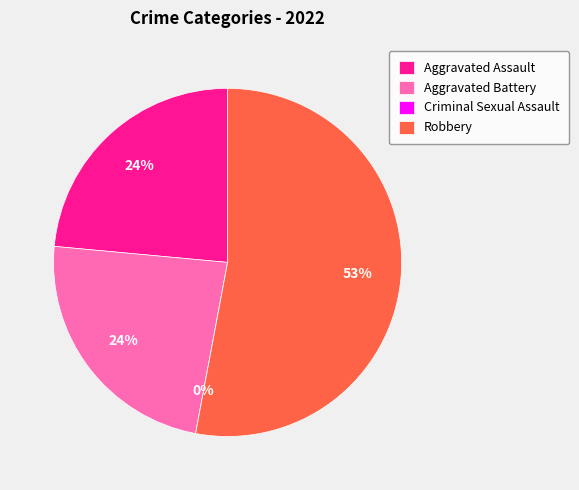

Does any single category account for the majority?

Yes